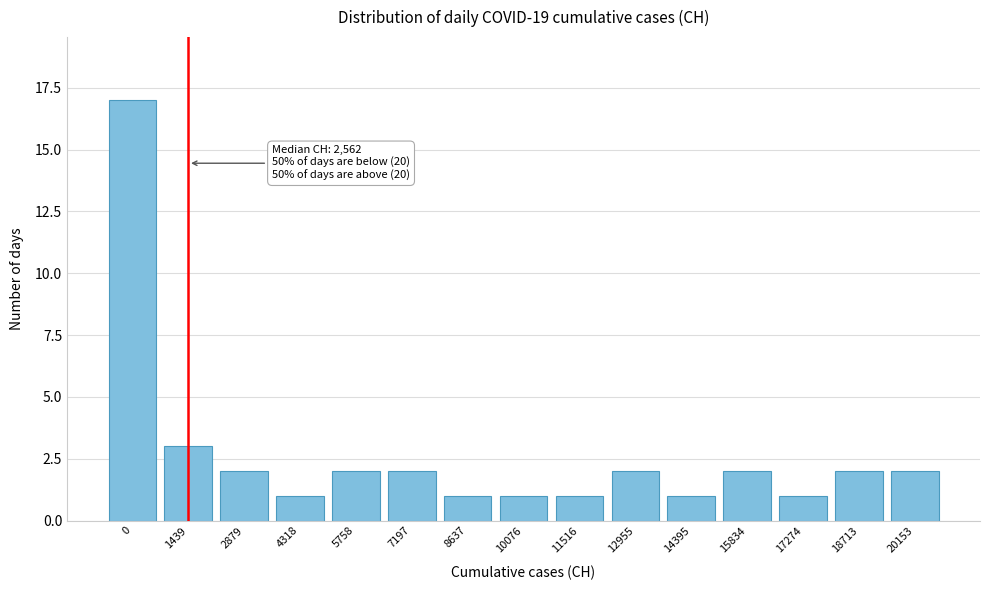

Reading right to left, list all the values displayed in this chart.

20153=2	18713=2	17274=1	15834=2	14395=1	12955=2	11516=1	10076=1	8637=1	7197=2	5758=2	4318=1	2879=2	1439=3	0=17